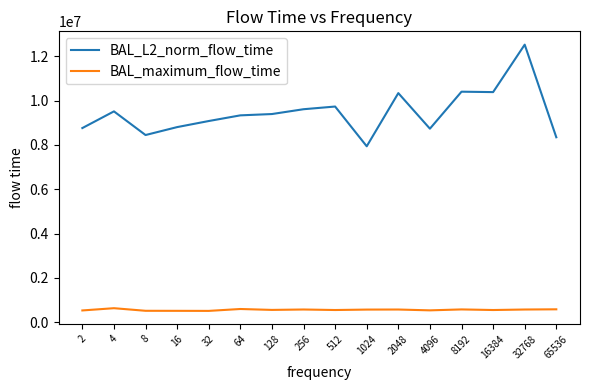

What is the total value across all series at 16?

9315892.6